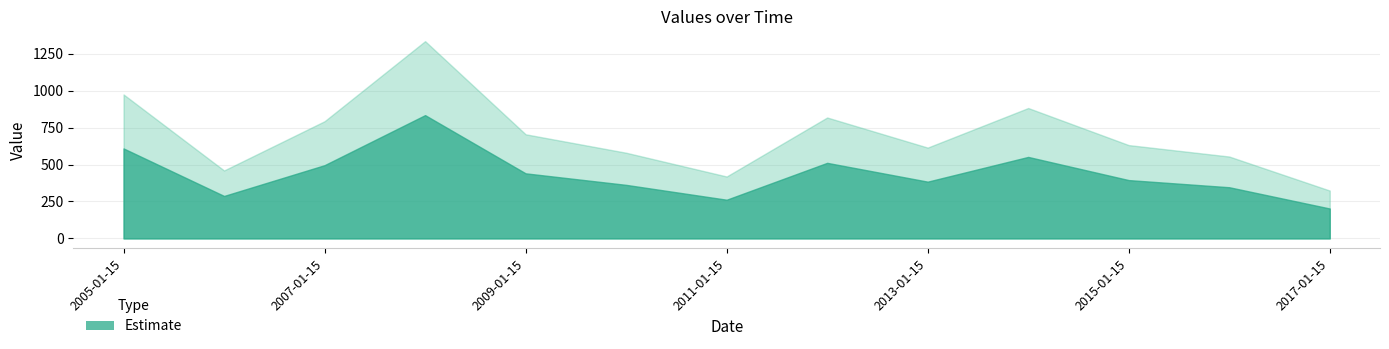

Rank the categories by value from lowest to highest.

2017-01-15, 2011-01-15, 2006-01-15, 2016-01-15, 2010-01-15, 2013-01-15, 2015-01-15, 2009-01-15, 2007-01-15, 2012-01-15, 2014-01-15, 2005-01-15, 2008-01-15